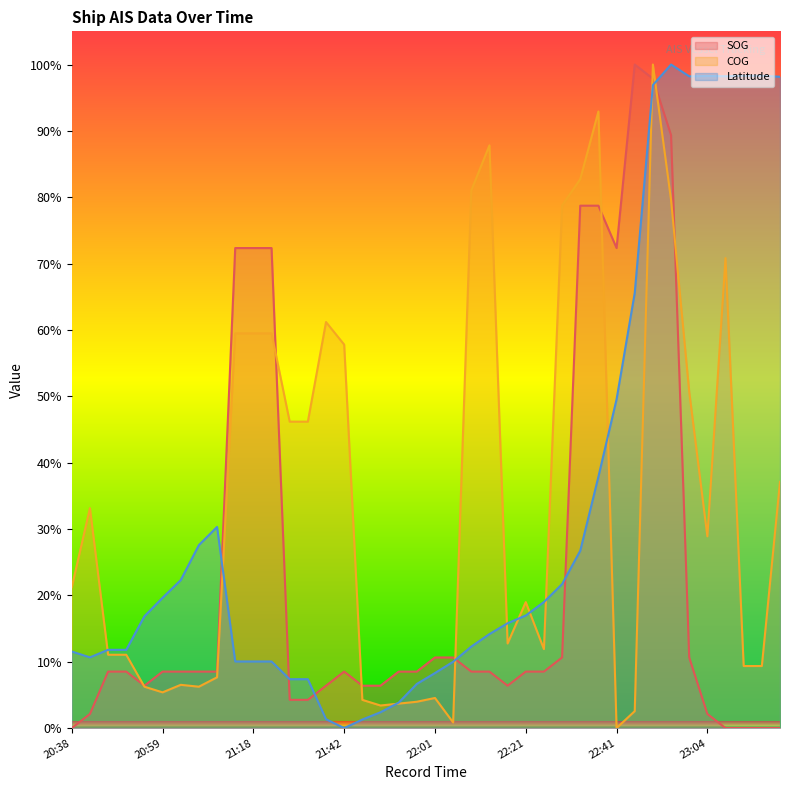

At which label is COG closest to 50?

22:58